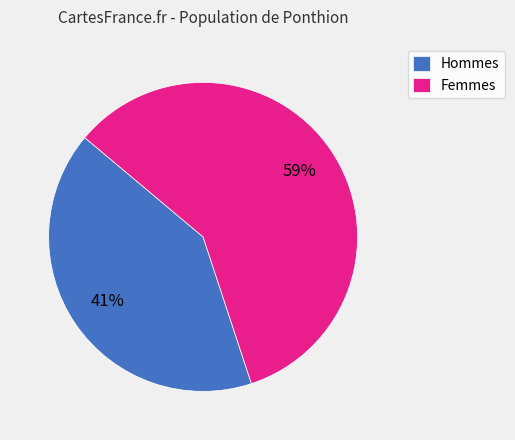

Is there any slice that represents more than half of the pie?

Yes